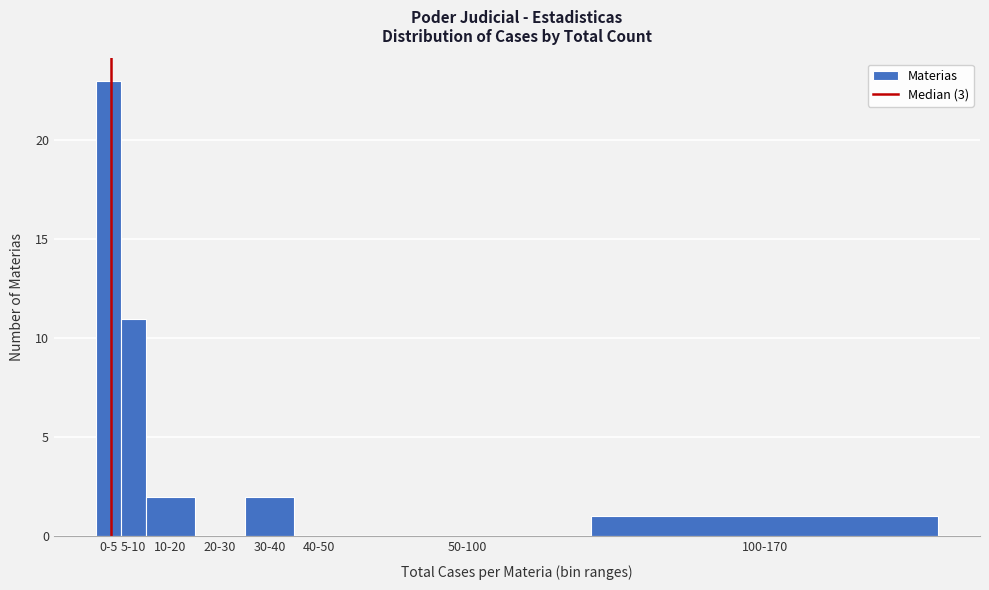

Reading right to left, extract all data points from this chart.

100-170=1	50-100=0	40-50=0	30-40=2	20-30=0	10-20=2	5-10=11	0-5=23